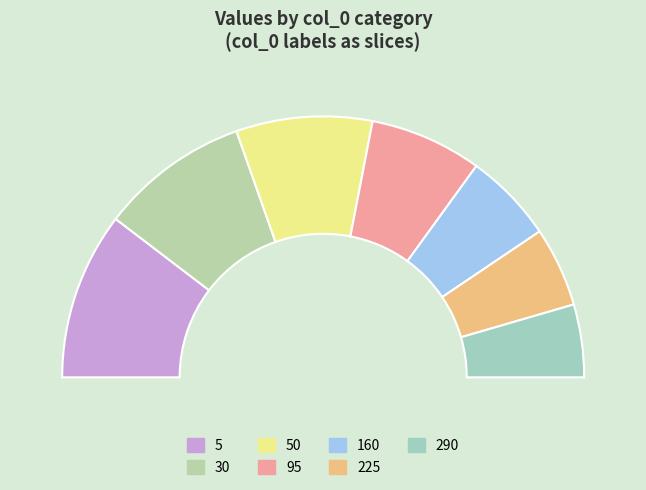

What is the largest slice in the pie chart?

5